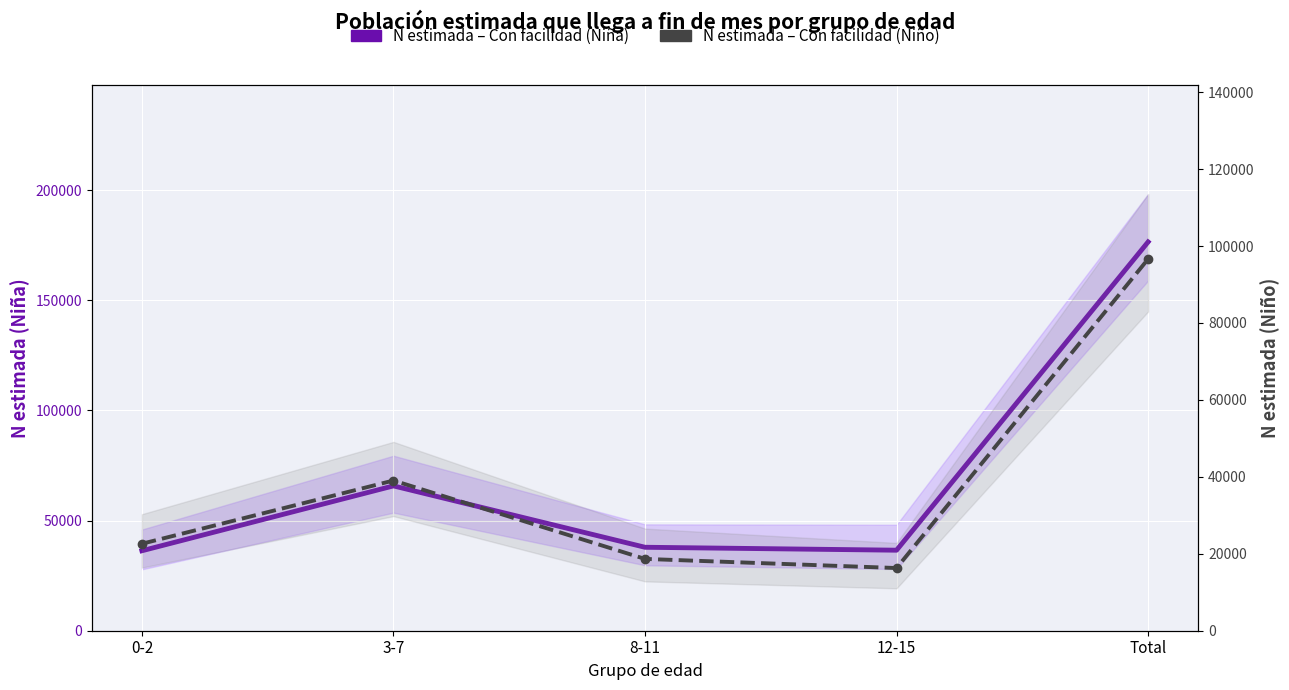

True or false: N estimada – Con facilidad (Niño) and N estimada – Con facilidad (Niña) intersect in this chart.

False